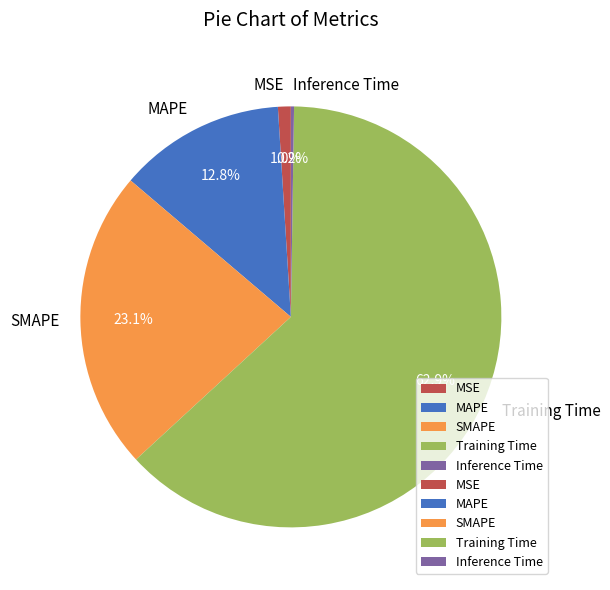

What percentage is the MSE slice, to the nearest percent?

1%